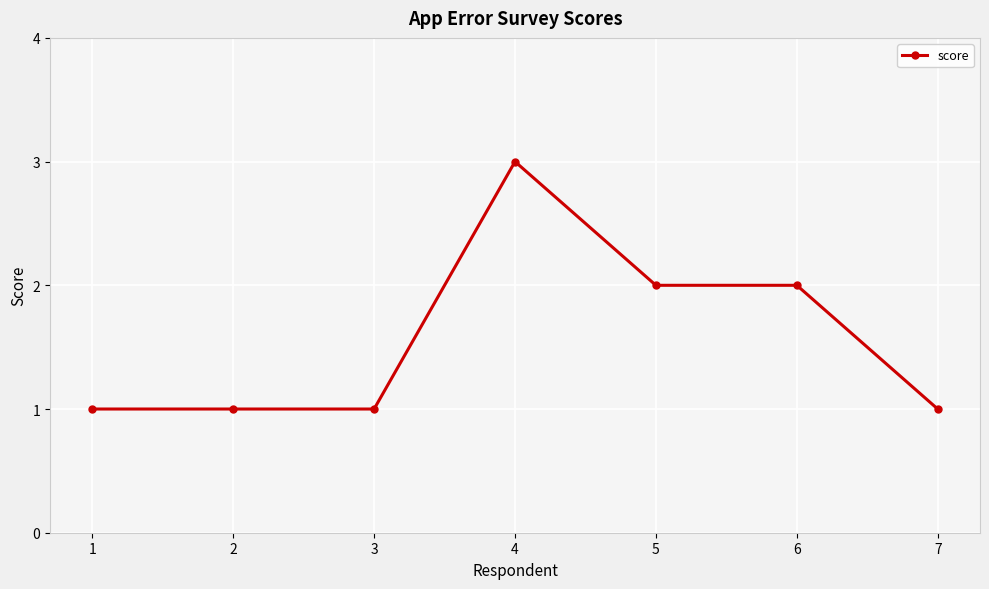

Reading left to right, extract all data points from this chart.

1=1	2=1	3=1	4=3	5=2	6=2	7=1